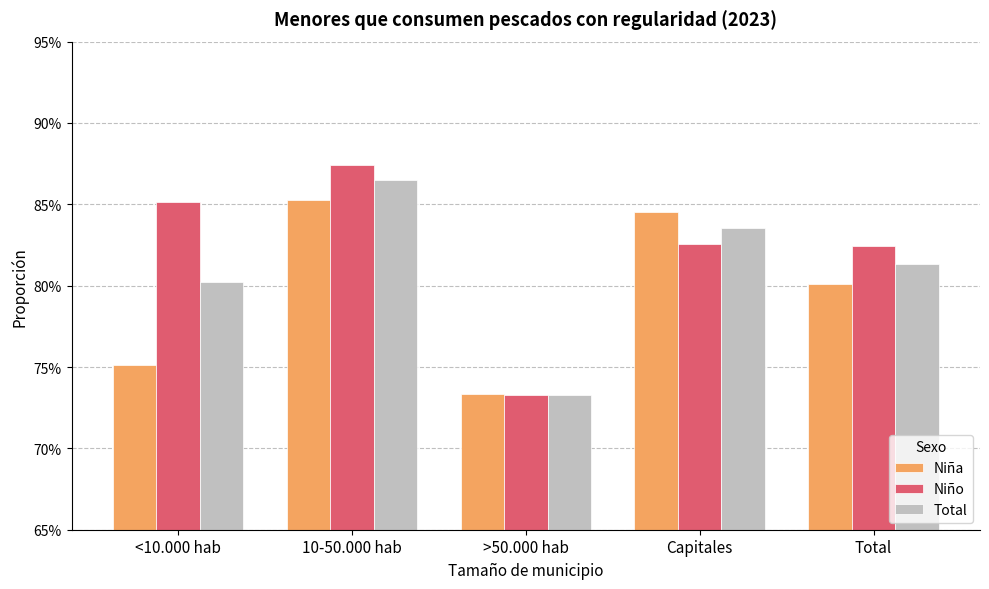

The value of Niña at <10.000 hab is 0.8. True or false?

True